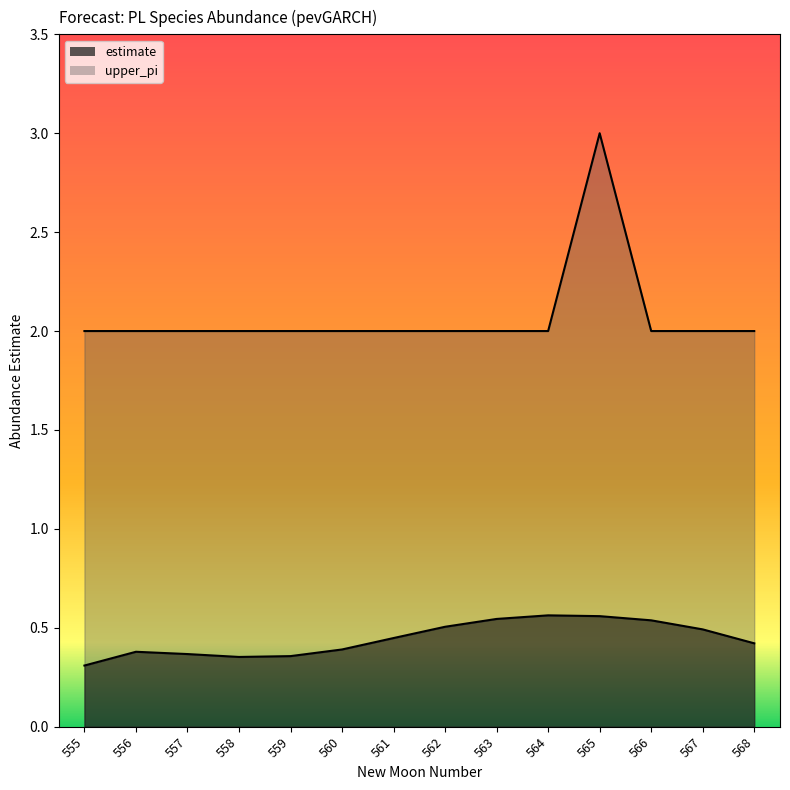

True or false: upper_pi has a value of 2.0 at 560.

True